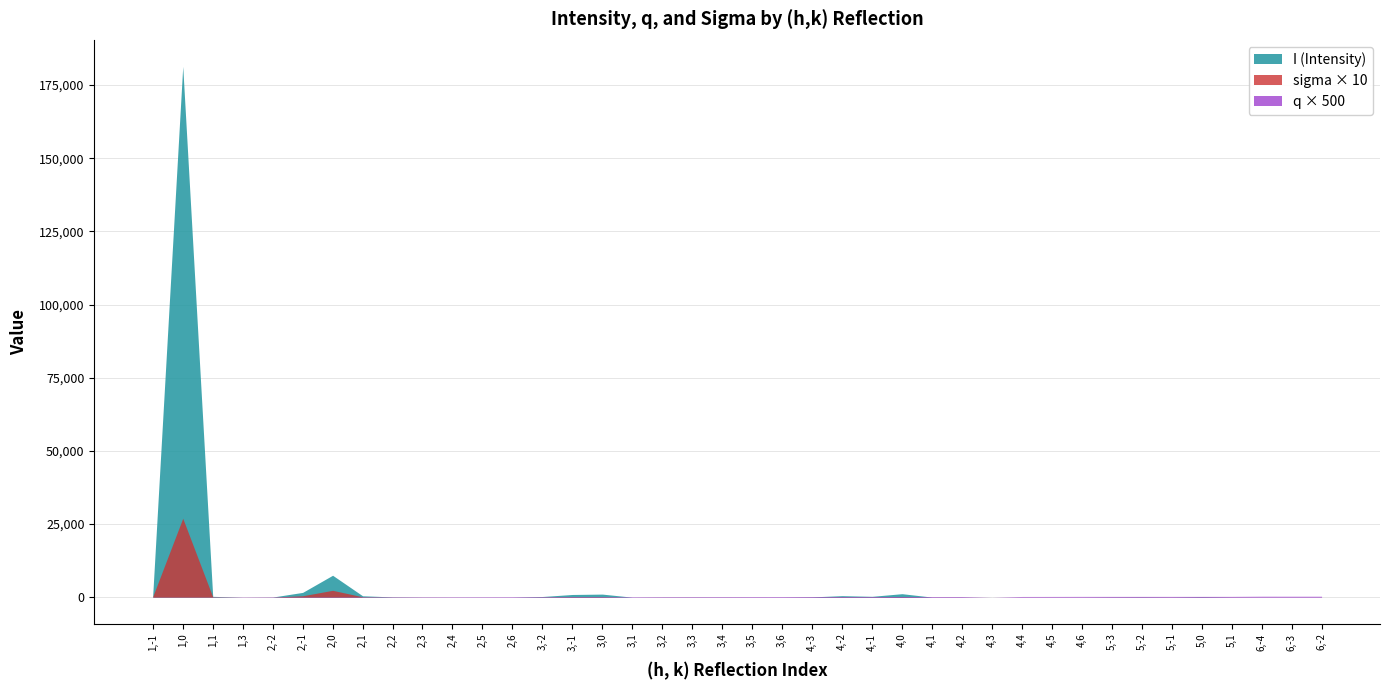

Does the chart have visible grid lines?

Yes